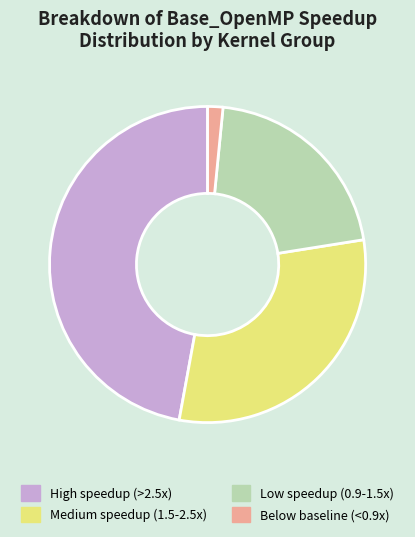

Is there a majority slice in this chart?

No